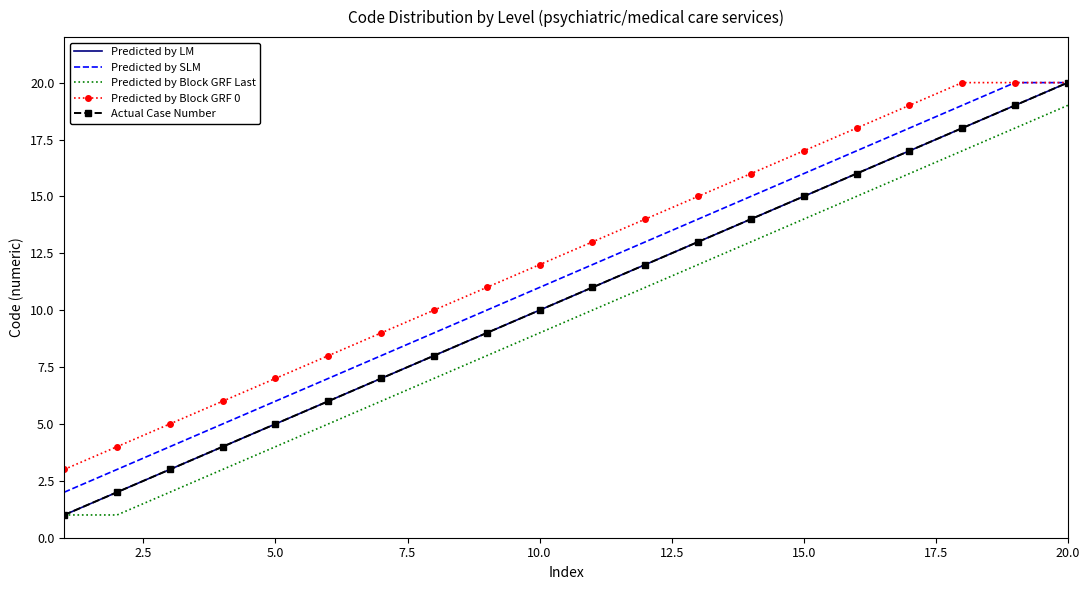

Reading left to right, what are all the values shown in this chart?

Predicted by LM: 1	2	3	4	5	6	7	8	9	10	11	12	13	14	15	16	17	18	19	20
Predicted by SLM: 2	3	4	5	6	7	8	9	10	11	12	13	14	15	16	17	18	19	20	20
Predicted by Block GRF Last: 1	1	2	3	4	5	6	7	8	9	10	11	12	13	14	15	16	17	18	19
Predicted by Block GRF 0: 3	4	5	6	7	8	9	10	11	12	13	14	15	16	17	18	19	20	20	20
Actual Case Number: 1	2	3	4	5	6	7	8	9	10	11	12	13	14	15	16	17	18	19	20